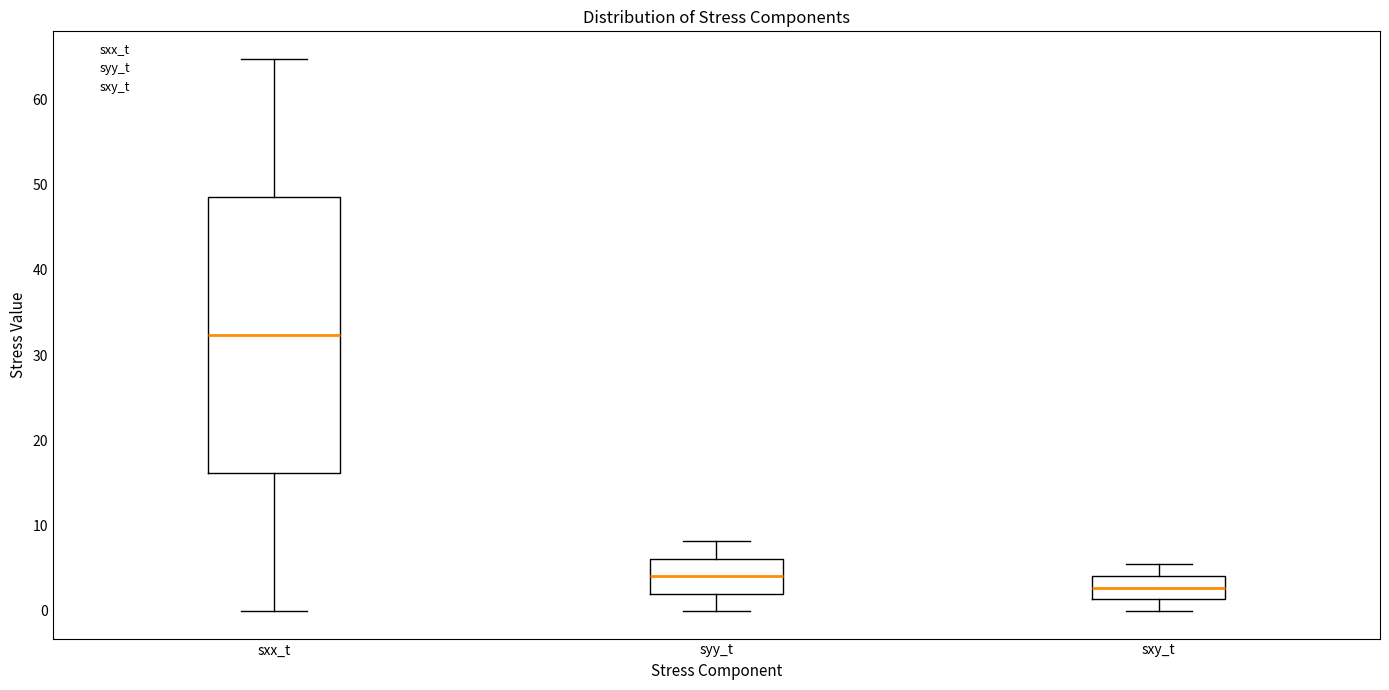

Comparing the boxes themselves (not the whiskers), which one is the tallest?

sxx_t